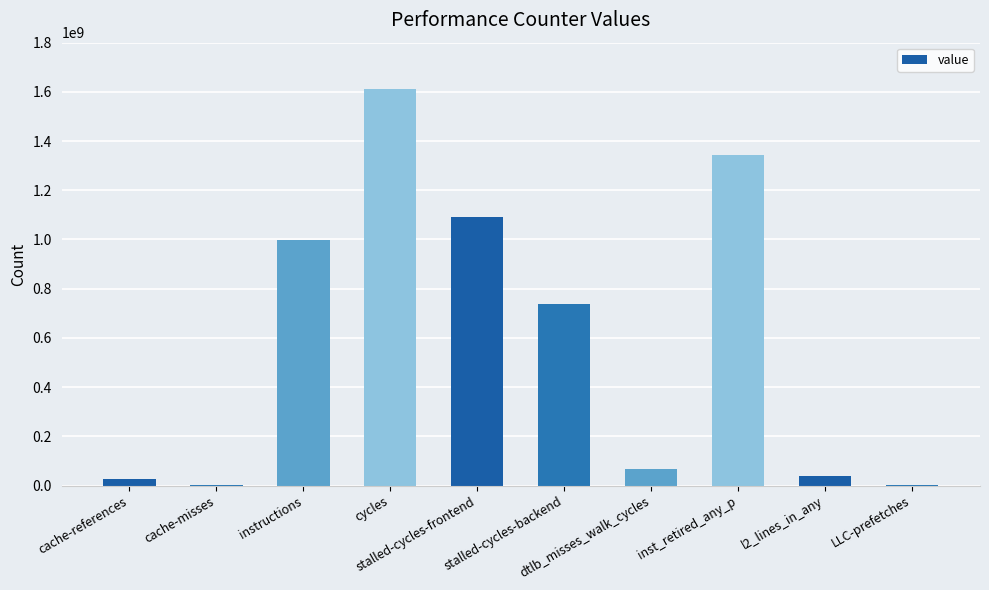

What is the greatest value displayed?

1612818379